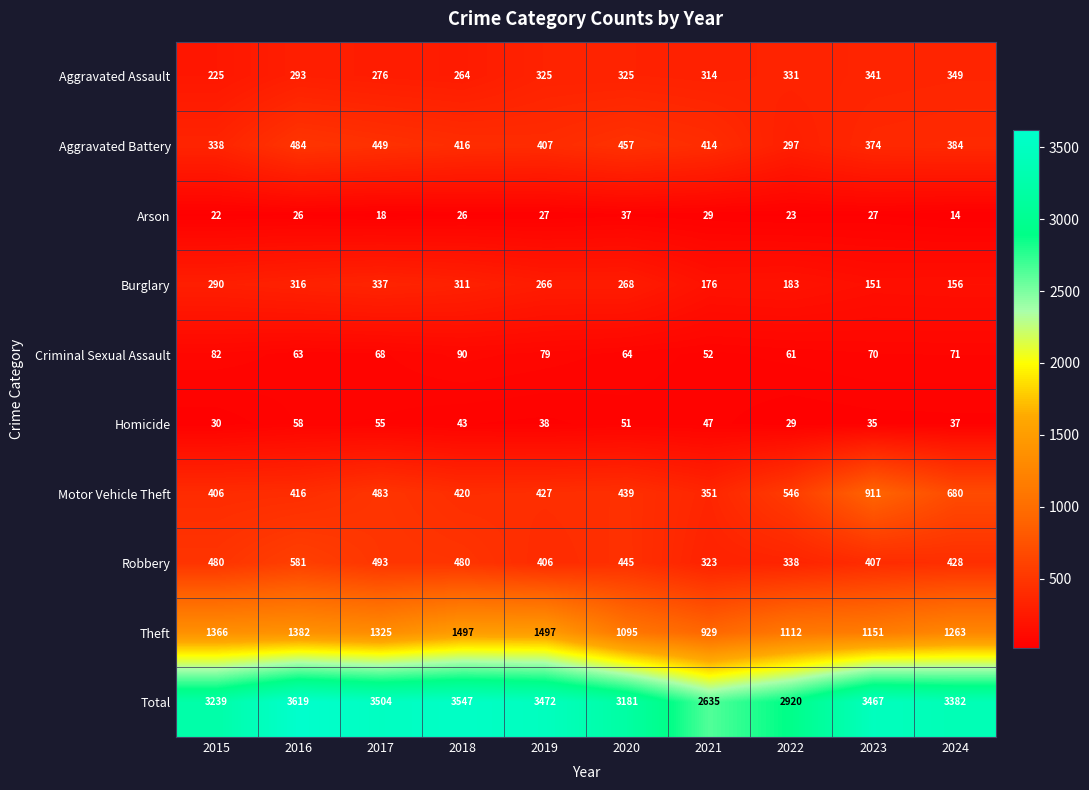

How many values in the Total series are below 3467?

5